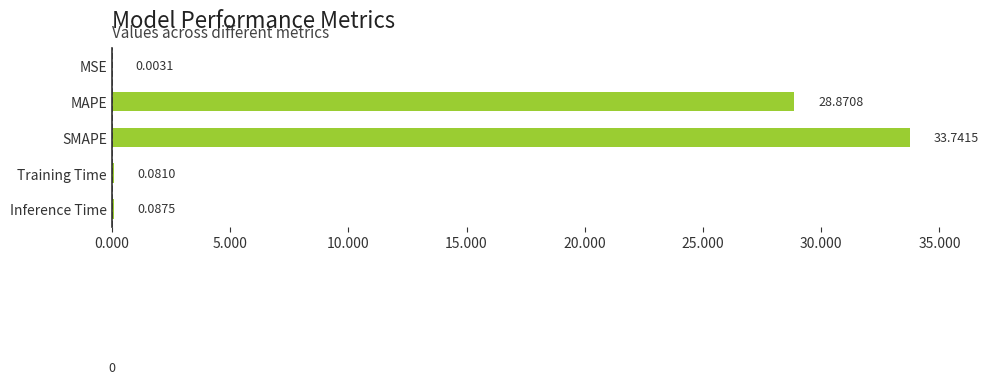

What is the average value?

12.6